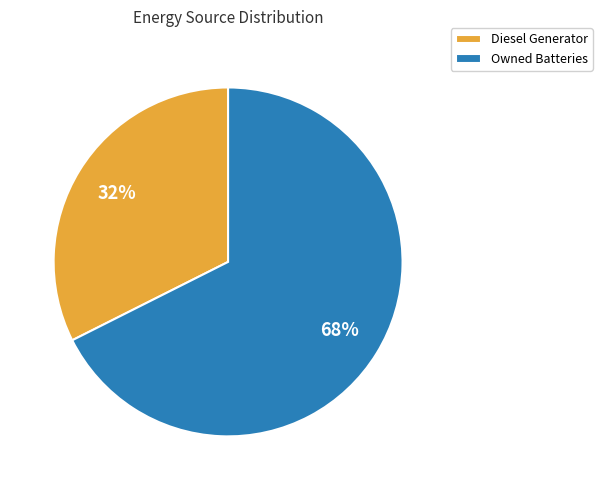

The Diesel Generator slice represents 32% of the pie. True or false?

True